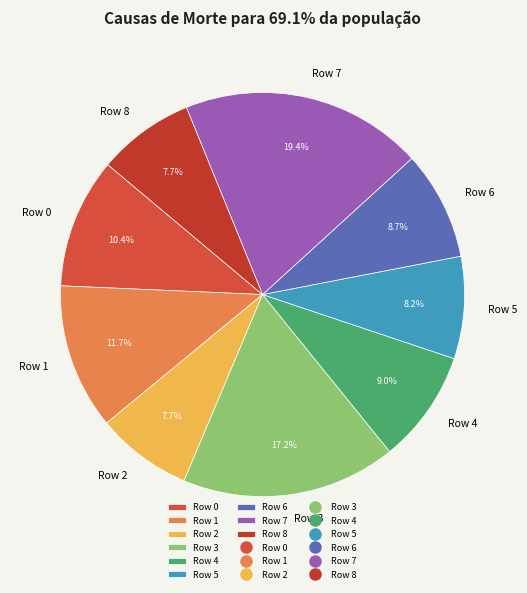

Does any single category account for the majority?

No